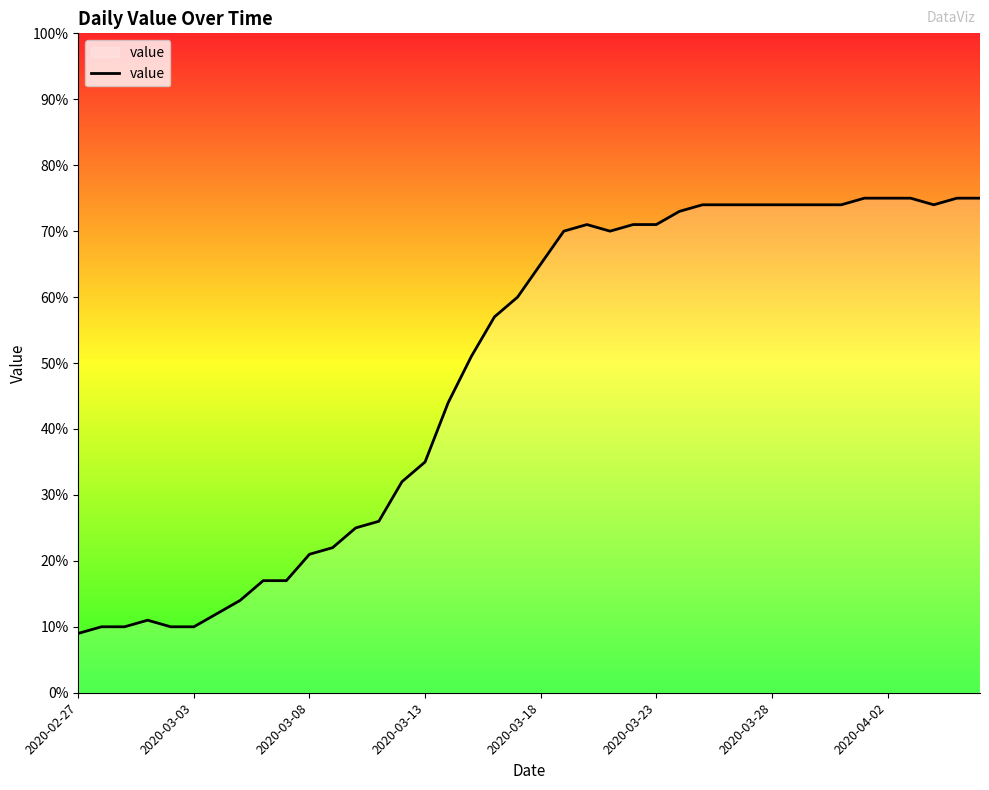

What is the difference between the maximum and minimum values?

66